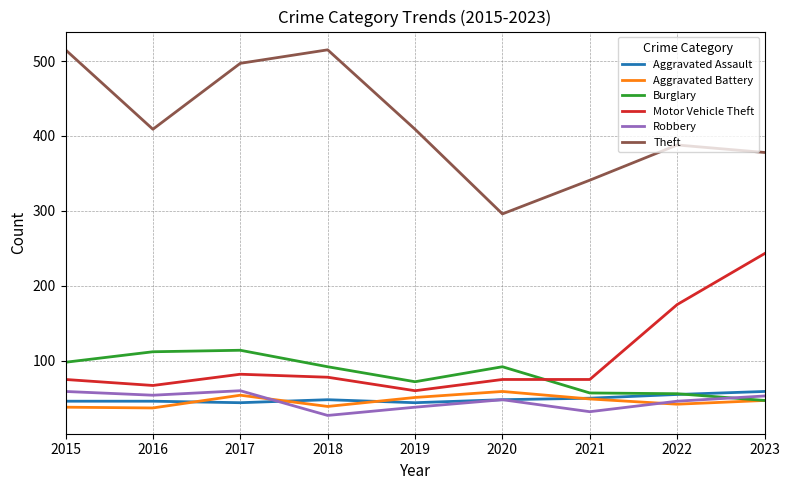

True or false: Robbery has a value of 82 at 2016.

False